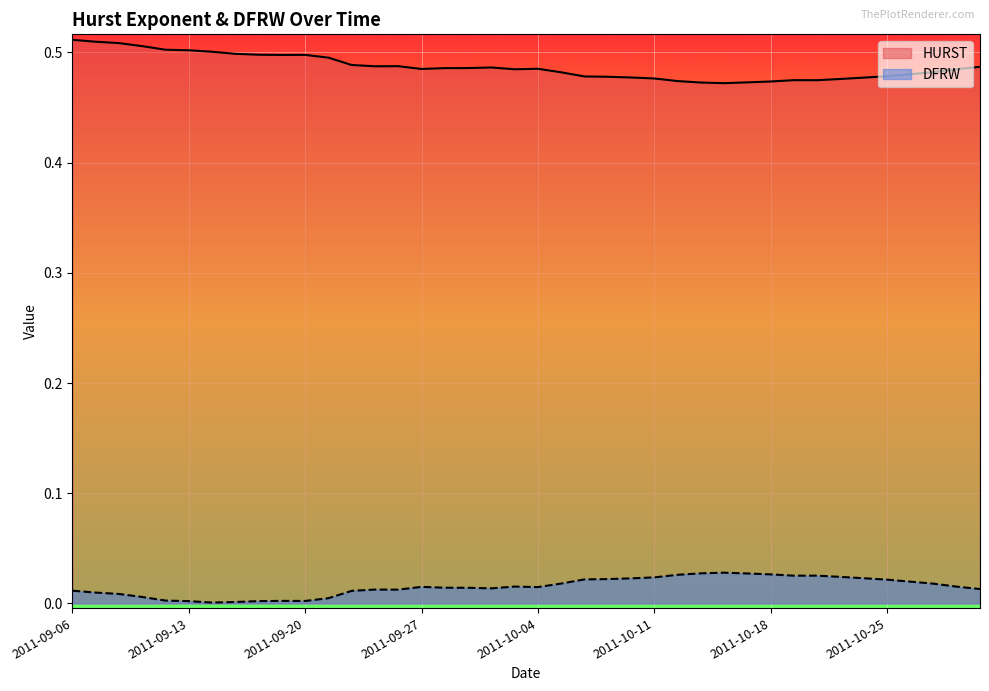

Which category has the lowest value across all series?

2011-09-14